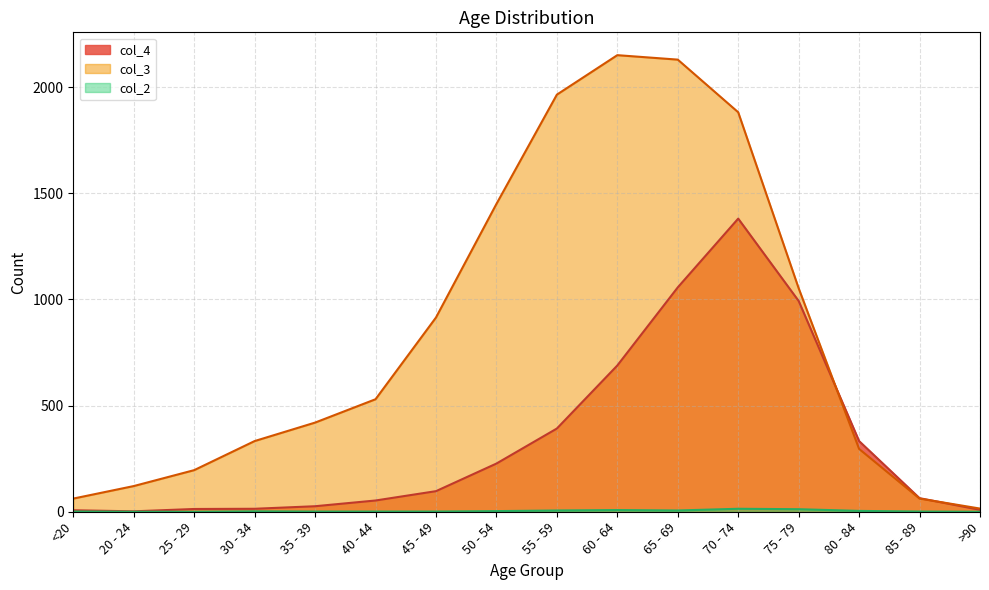

Reading left to right, extract all data points from this chart.

col_4: 7	2	13	14	26	53	97	227	392	689	1057	1381	993	333	64	9
col_3: 62	121	196	333	420	530	915	1450	1965	2151	2130	1882	1053	296	62	15
col_2: 1	0	0	2	1	1	1	3	6	8	6	14	12	4	1	0